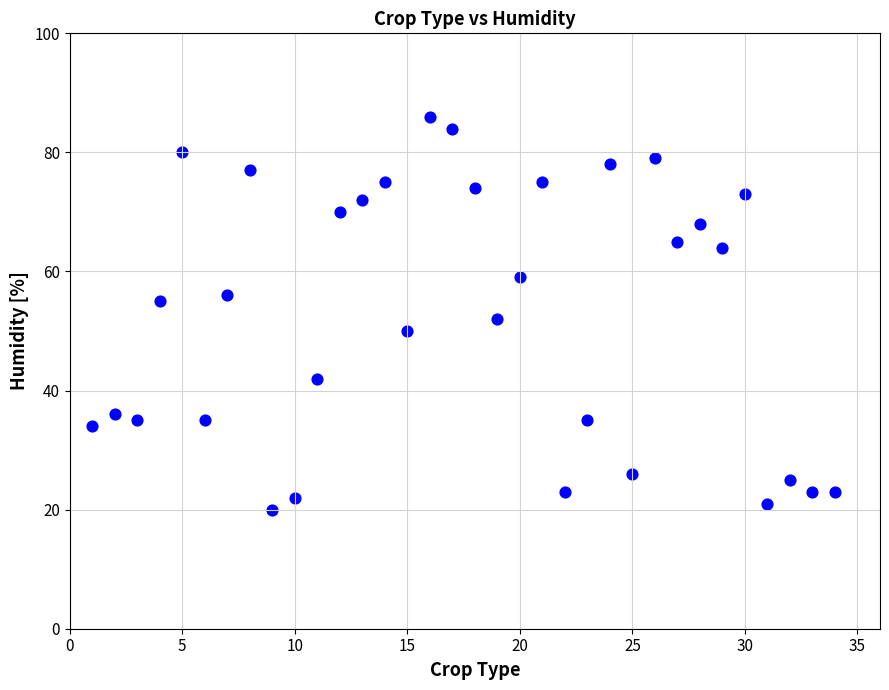

What Y value in the scatter plot is closest to 53?

52